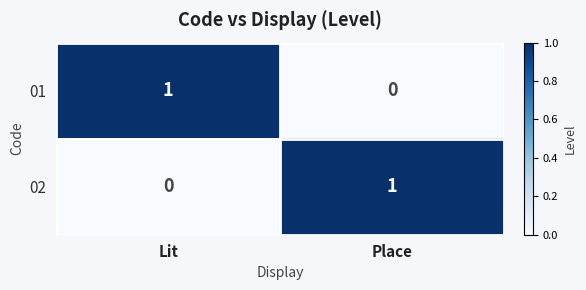

Reading right to left, extract all data points from this chart.

01: 0	1
02: 1	0